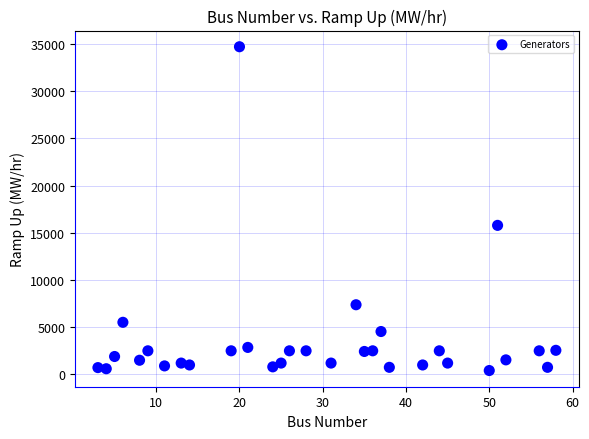

What Y value in the scatter plot is closest to 17562?

15790.0